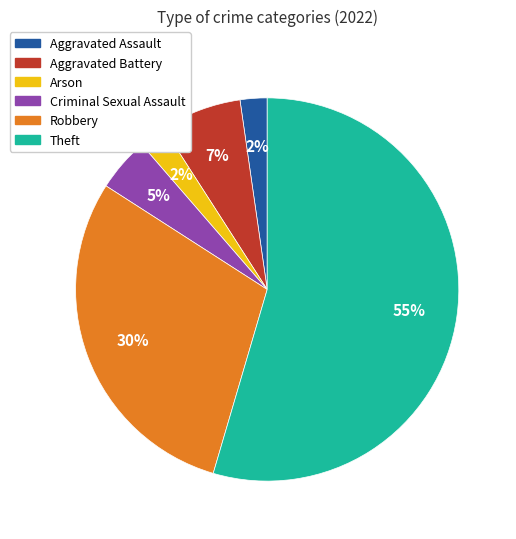

Is there any slice that represents more than half of the pie?

Yes